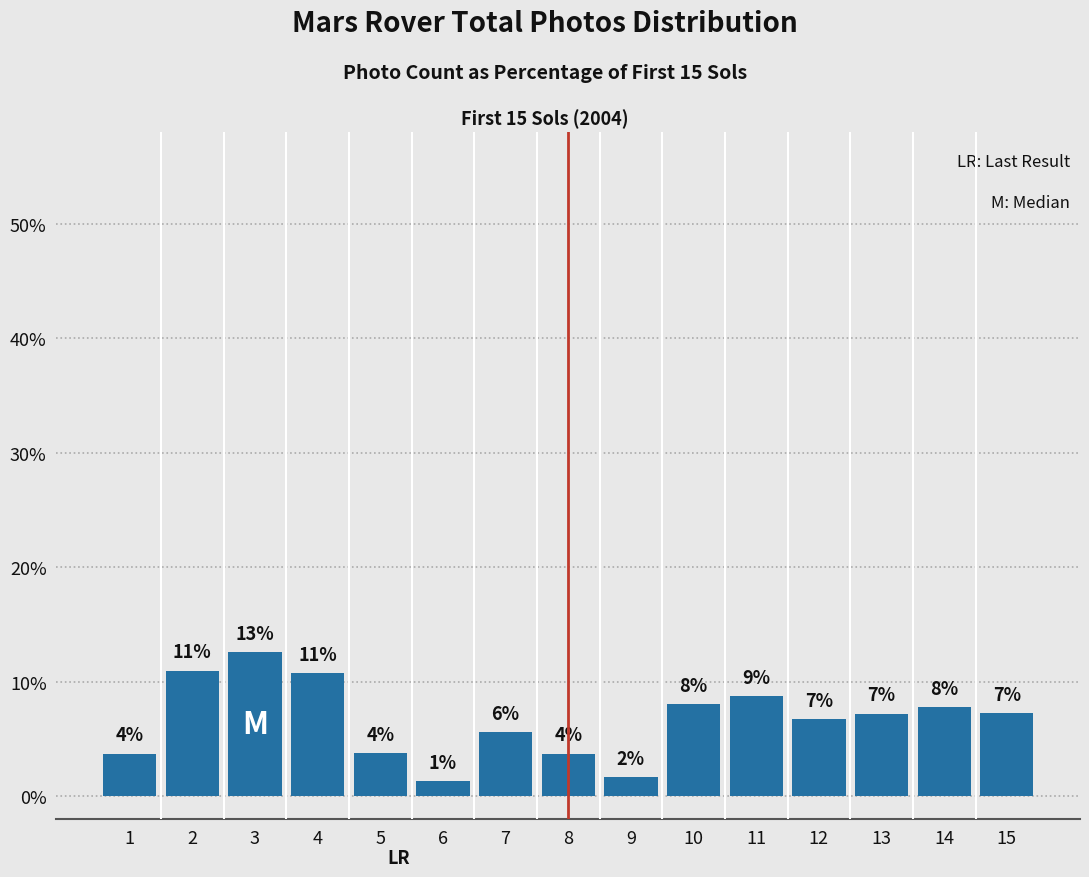

How many bars are there in total?

15